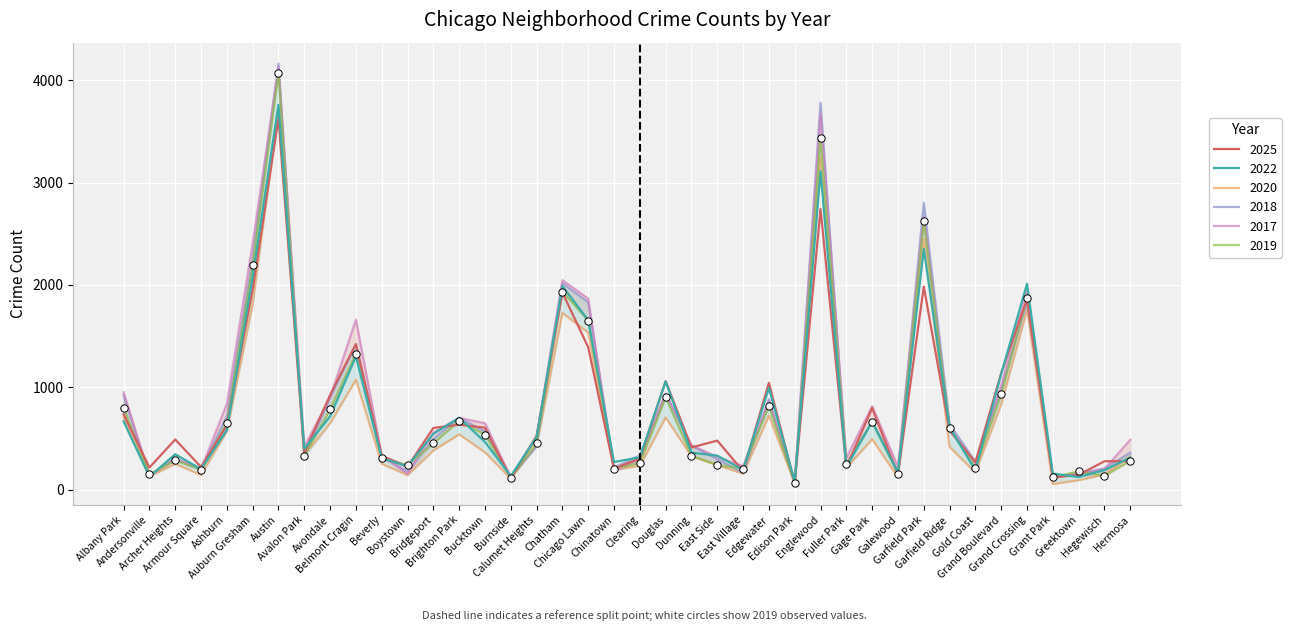

What is the total value across all series at Grant Park?

700